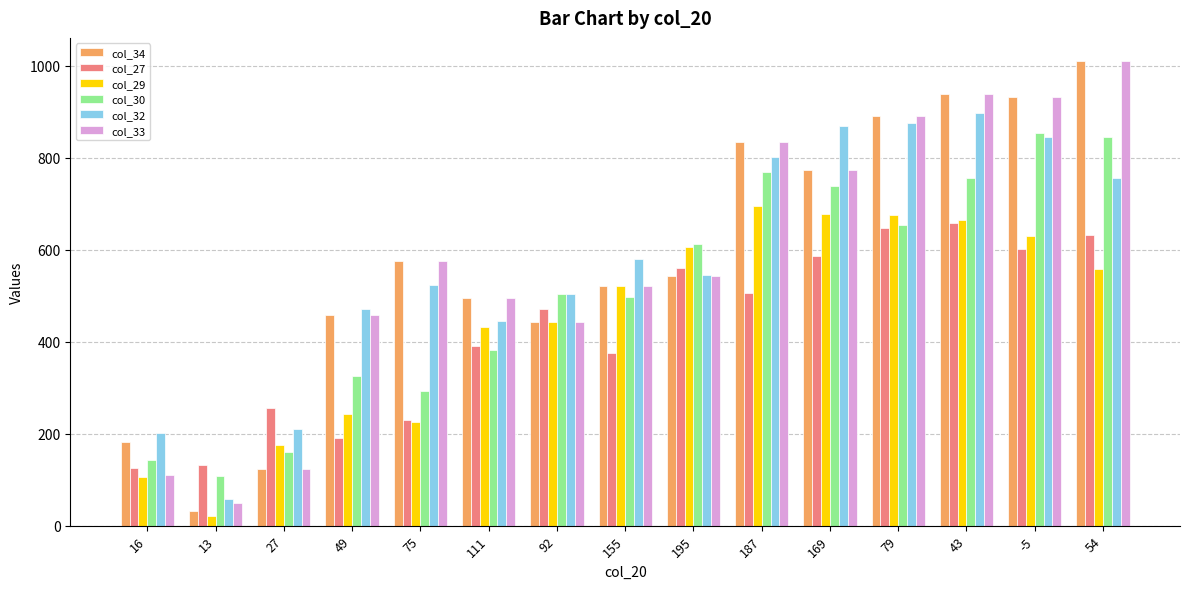

The value of col_30 at 13 is 109. True or false?

True